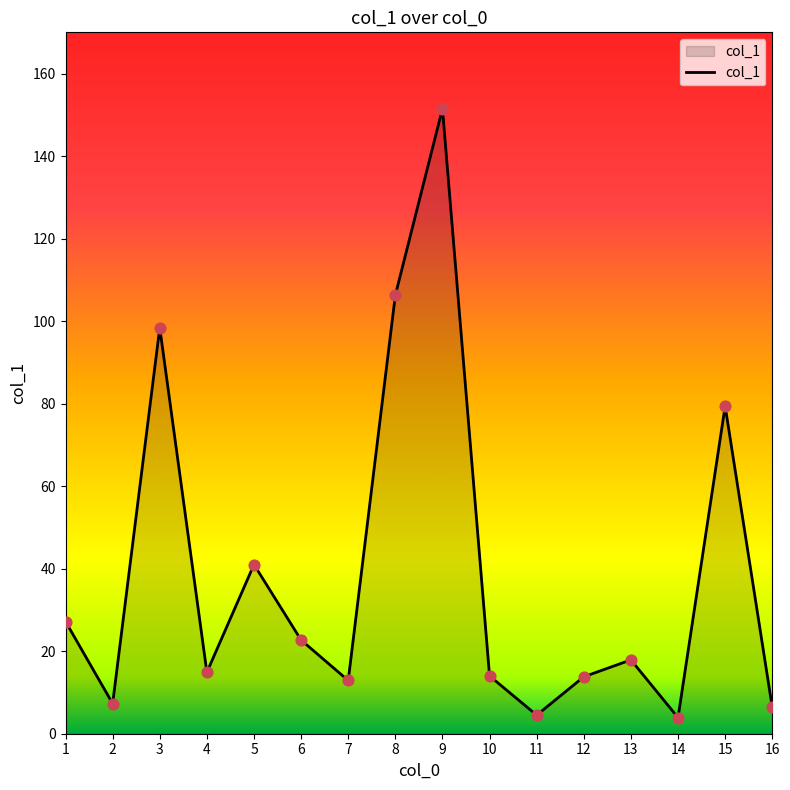

Which has a higher value, 10 or 9?

9